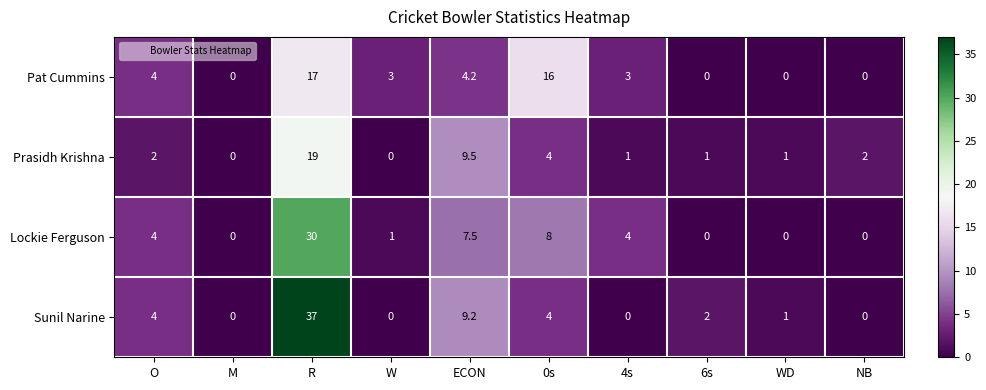

At which label does Pat Cummins first exceed 3?

O